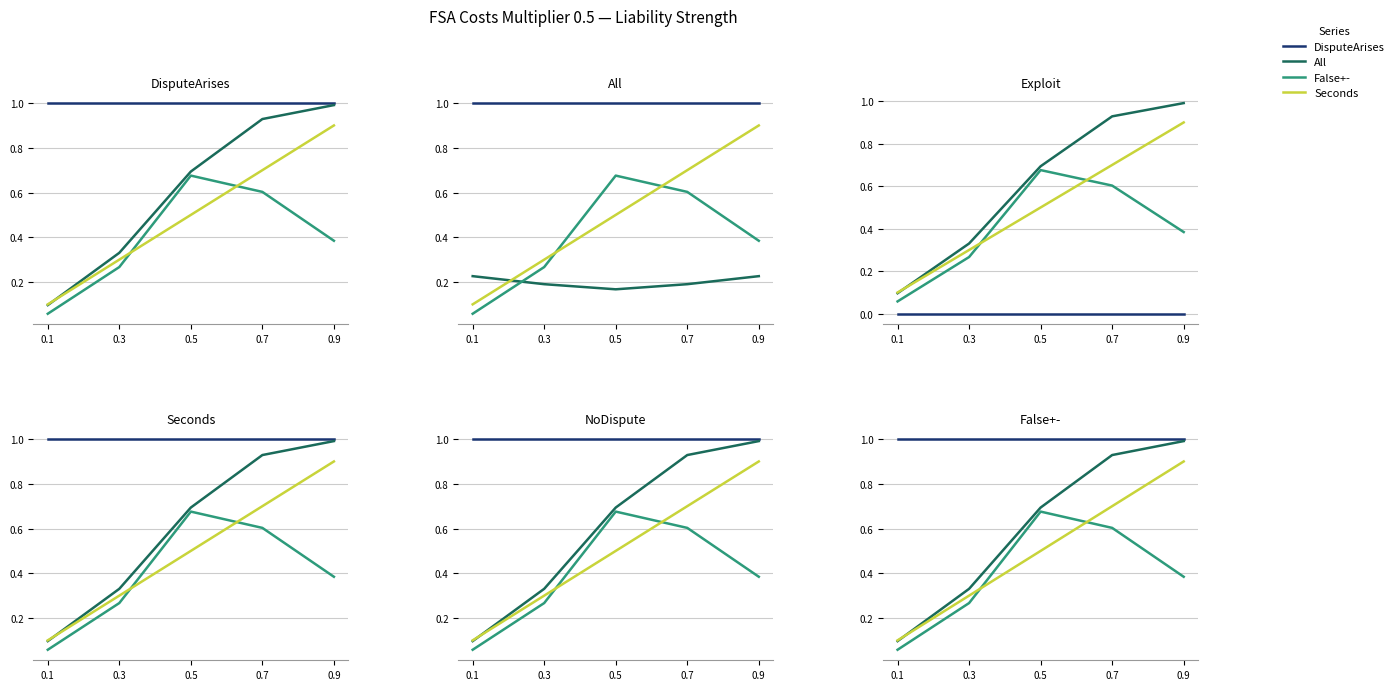

Reading right to left, what are all the values shown in this chart?

DisputeArises: 0.9=1.0	0.7=1.0	0.5=1.0	0.3=1.0	0.1=1.0
All: 0.9=1.0	0.7=0.9	0.5=0.7	0.3=0.3	0.1=0.1
False+-: 0.9=0.4	0.7=0.6	0.5=0.7	0.3=0.3	0.1=0.1
Seconds: 0.9=0.9	0.7=0.7	0.5=0.5	0.3=0.3	0.1=0.1